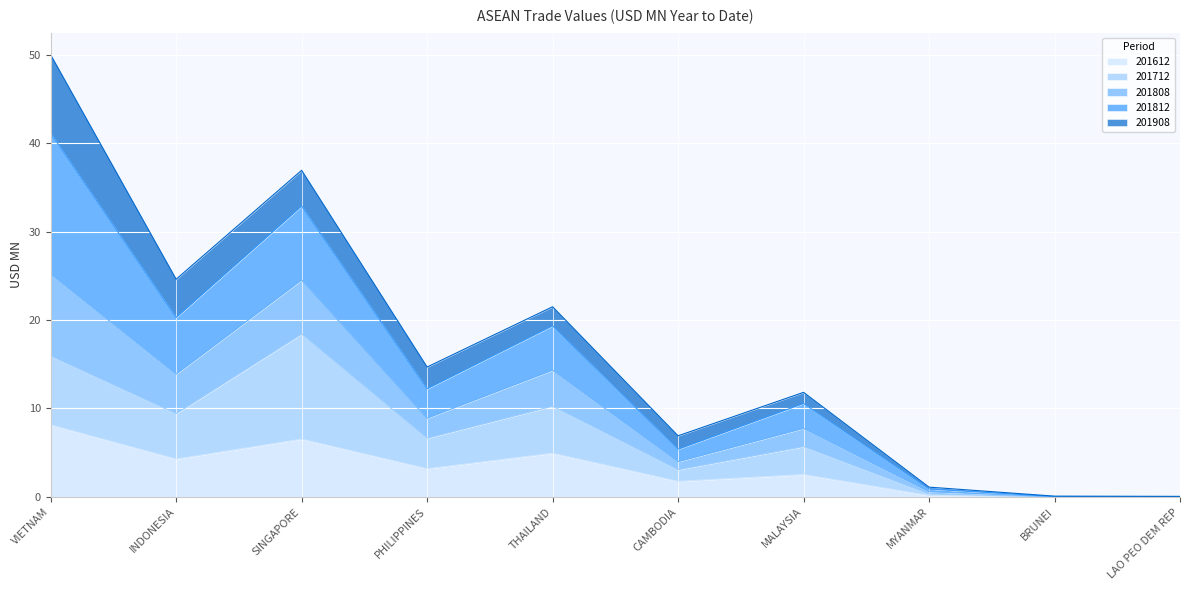

What is the greatest value displayed?

50.0